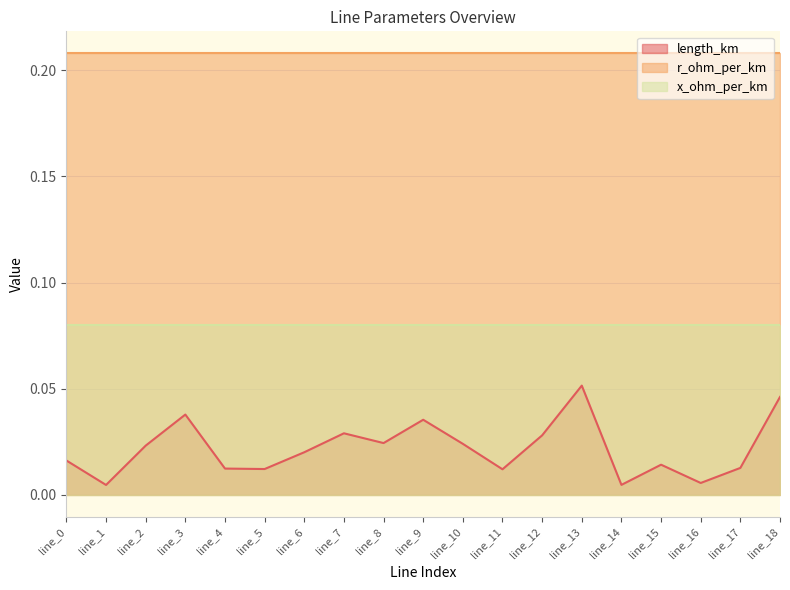

True or false: length_km and r_ohm_per_km intersect in this chart.

False